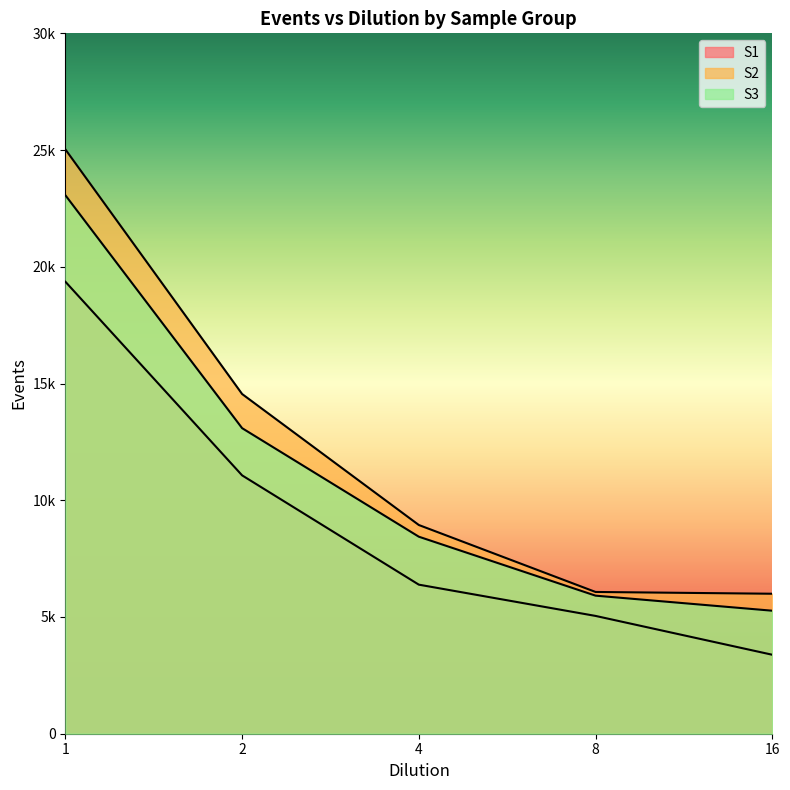

At which category does the chart reach its minimum across all series?

16